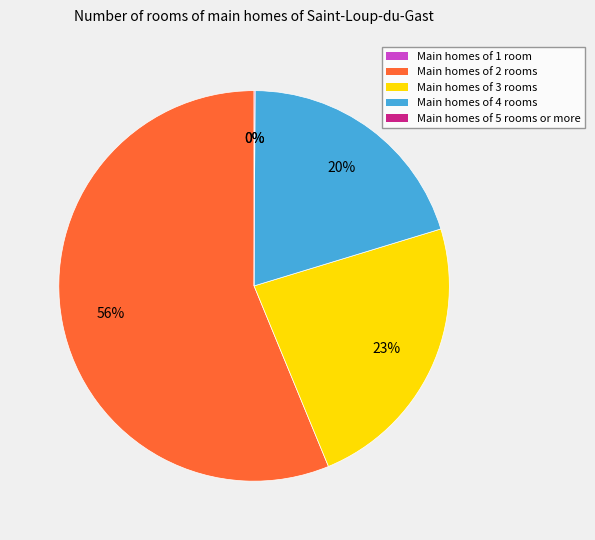

Is there a majority slice in this chart?

Yes